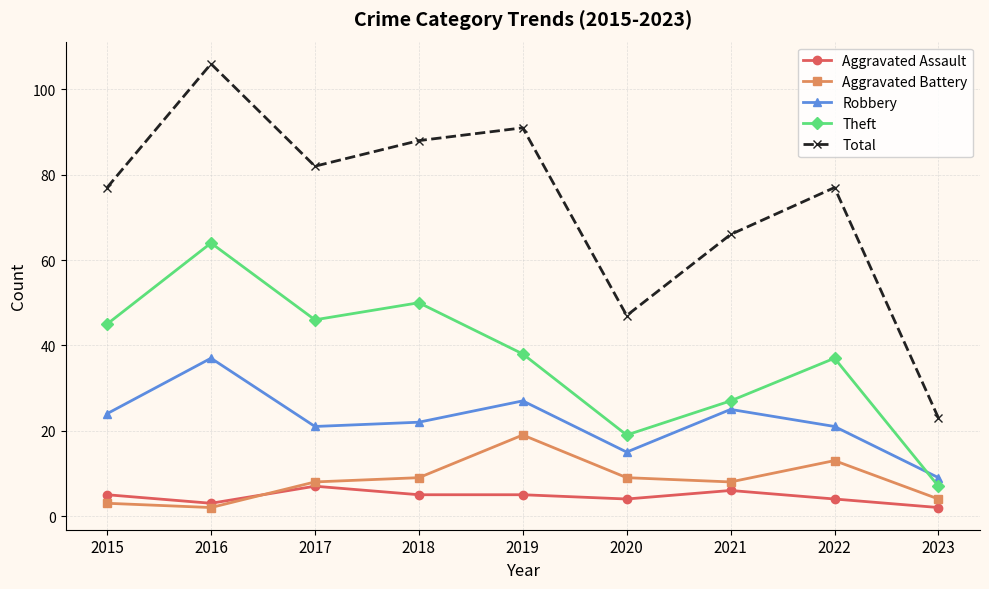

What is the difference between the maximum and second lowest values in the Aggravated Battery series?

16